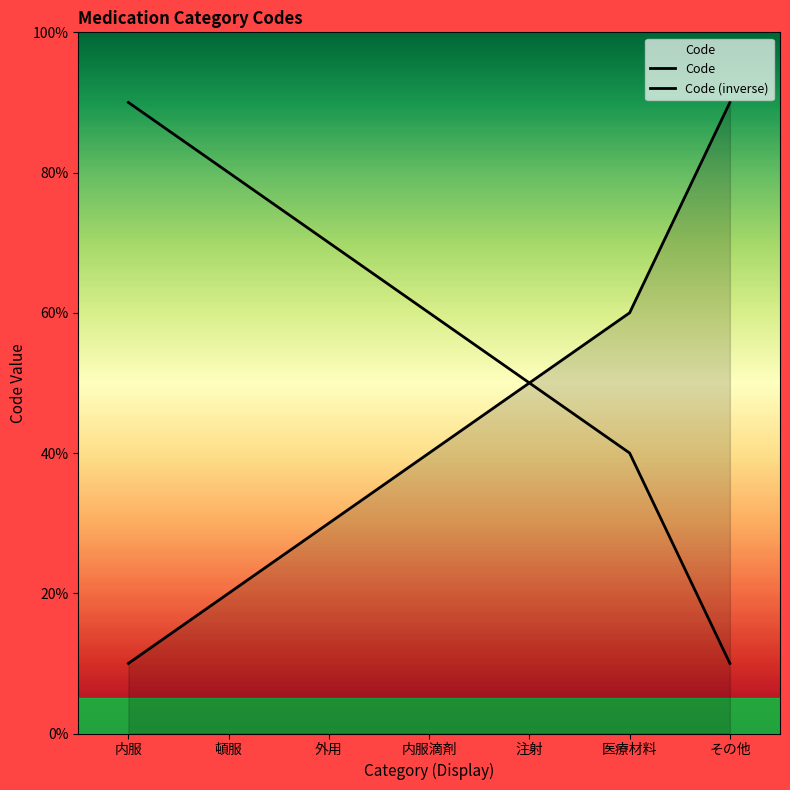

Which has a higher value, その他 or 内服滴剤?

その他